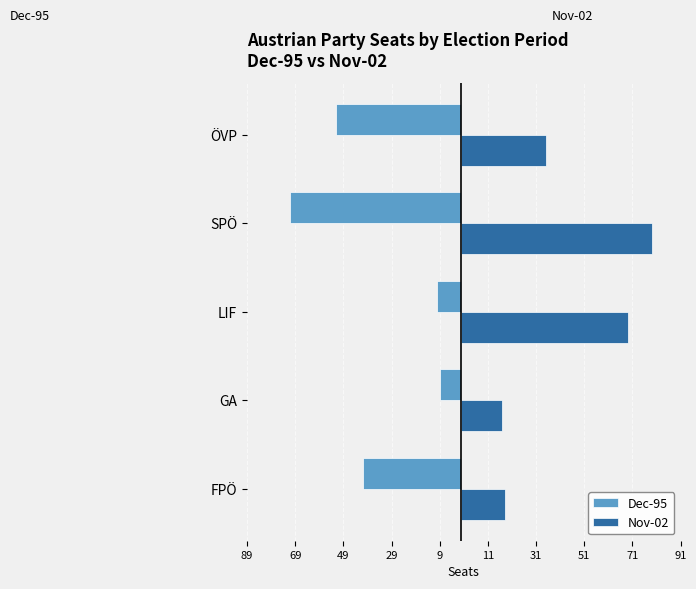

Where does the Dec-95 series first go above -41?

69